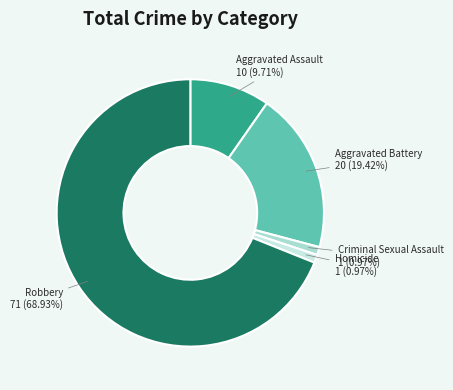

Does Robbery account for over 50% of the chart?

Yes